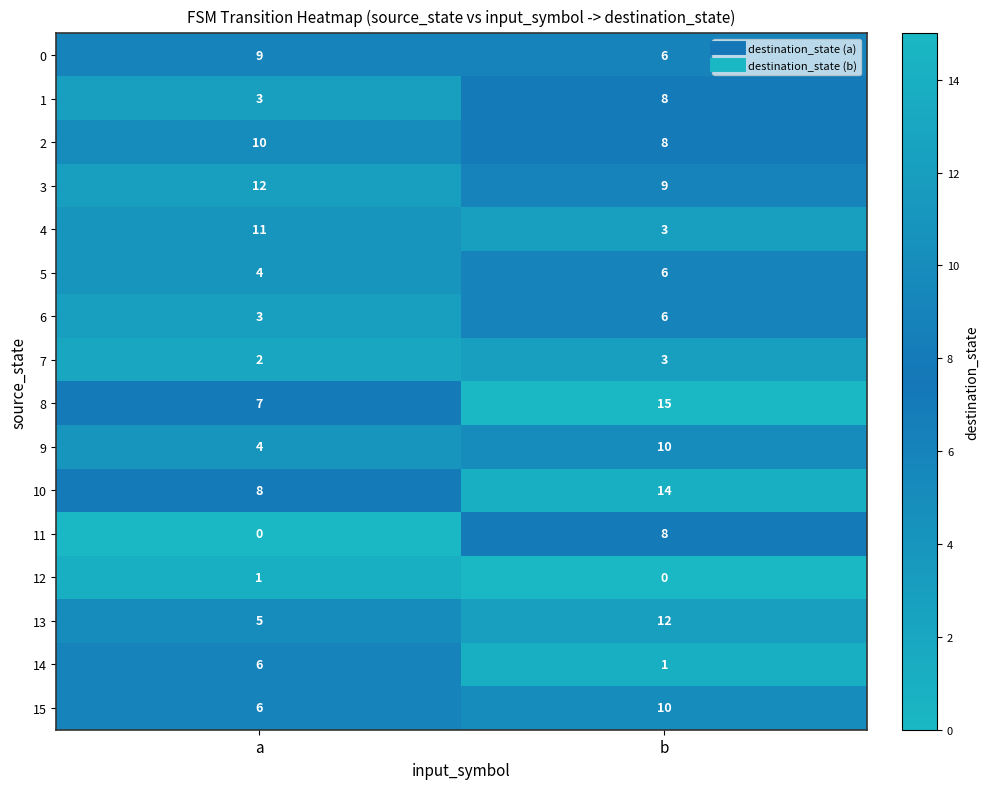

What is the difference between the maximum and minimum values in the 6 series?

3